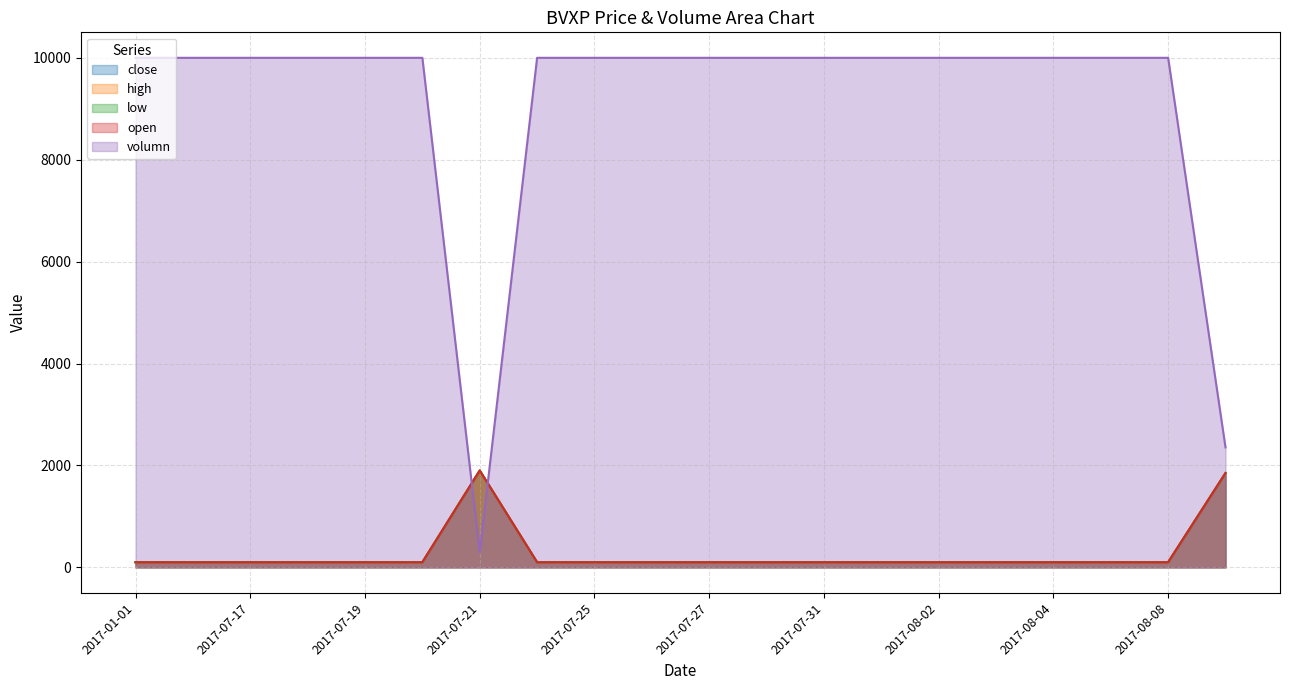

Between which two adjacent categories do high and volumn first intersect?

2017-07-20 and 2017-07-21